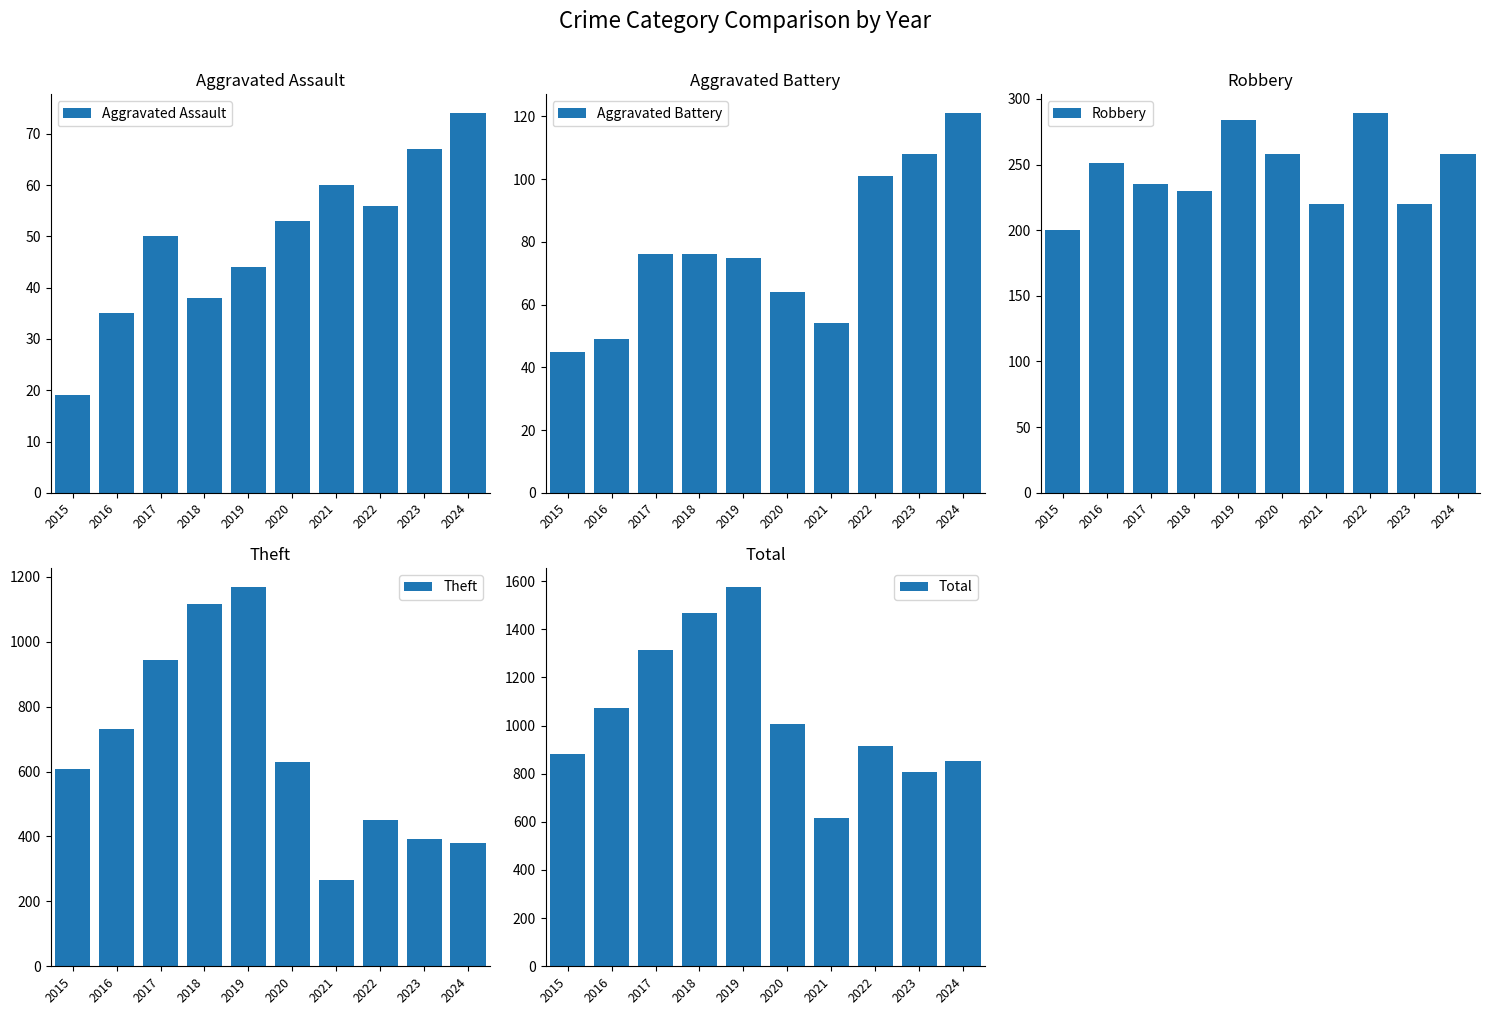

Is it true that Total equals 614 at 2021?

True